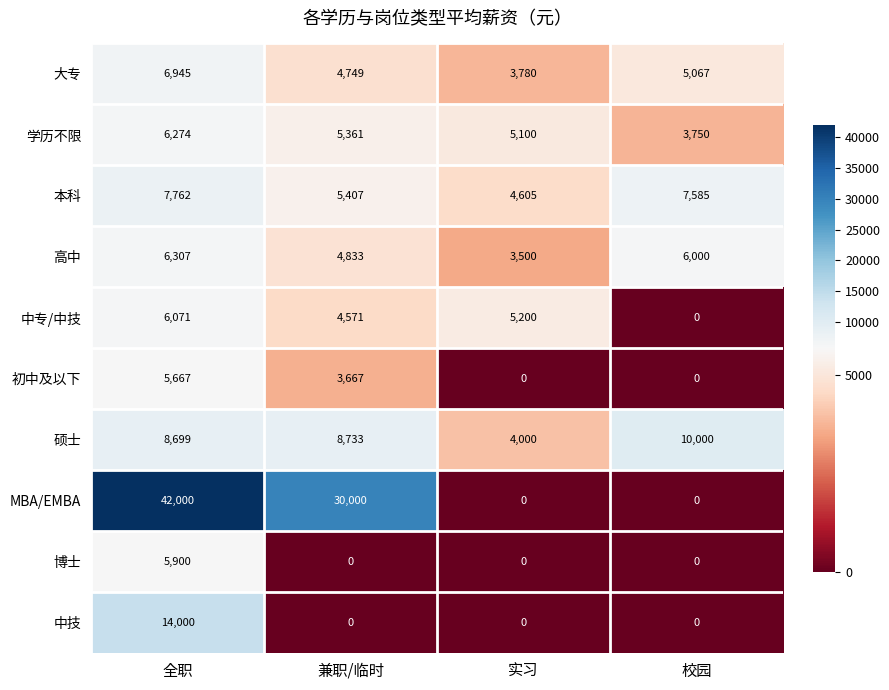

How many distinct data groups are displayed?

10